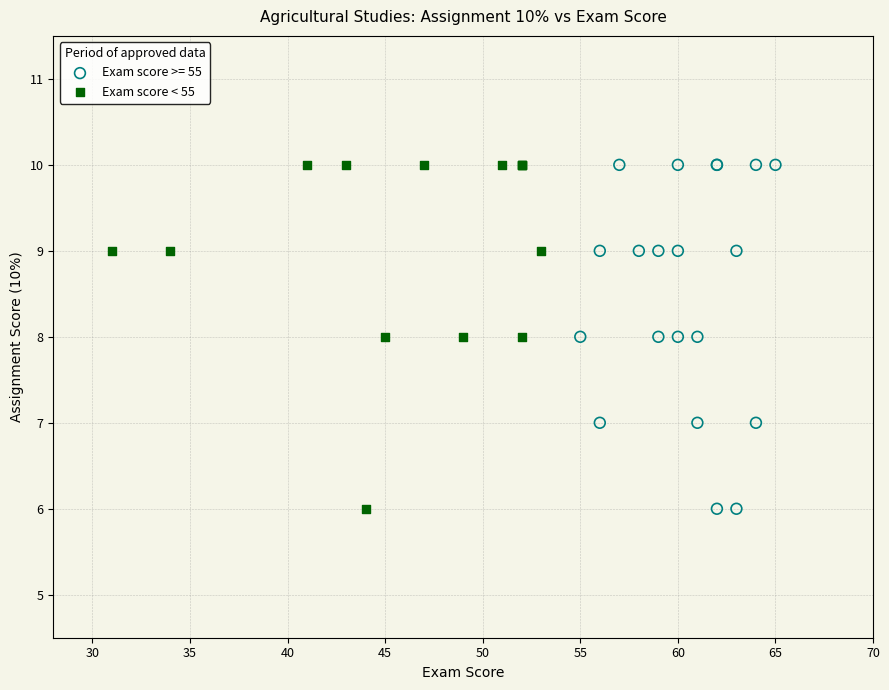

What are all the series names shown in the legend?

Exam score >= 55, Exam score < 55